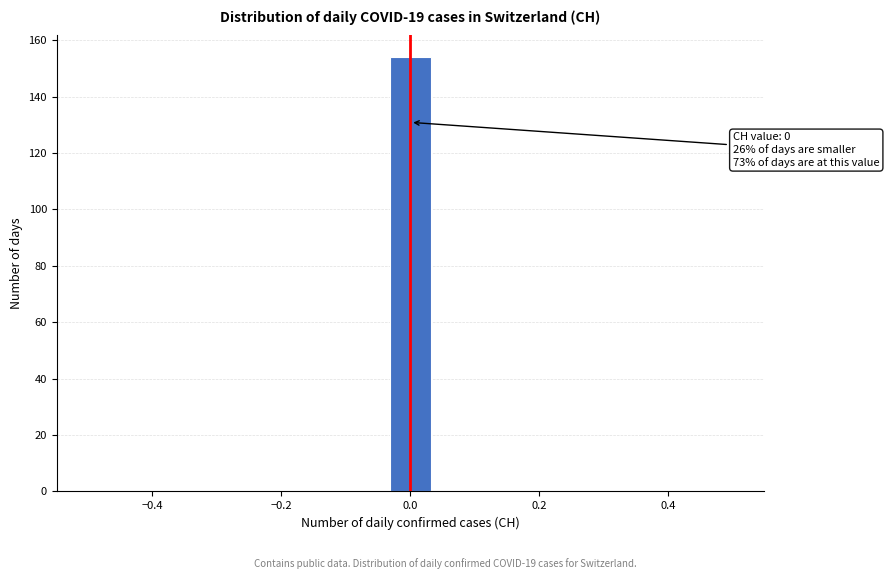

Read against the x-axis, roughly where is the centre of the tallest bar?

0.00